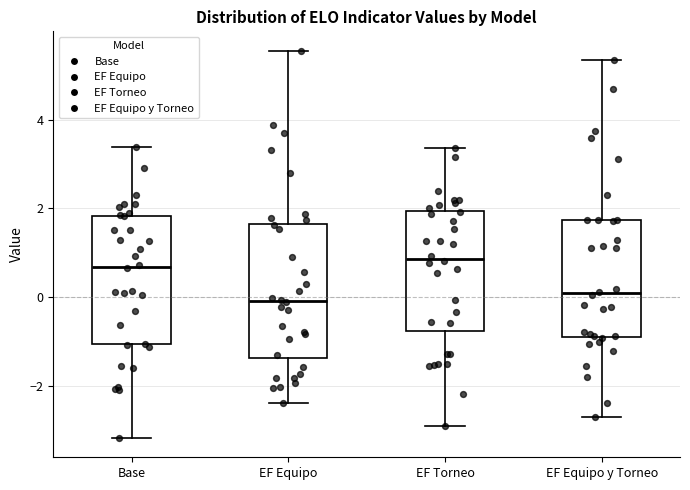

Where is the upper edge of the box for EF Equipo on the y-axis? The values are not printed on the chart, so give them approximately, as read against the axis.

1.6